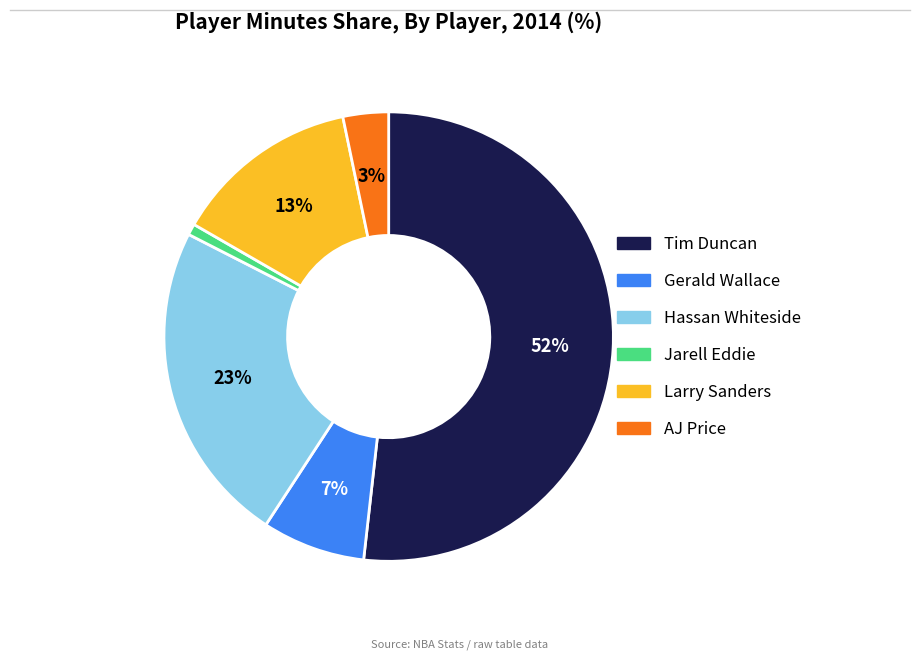

Do Hassan Whiteside and Jarell Eddie together represent more than half of the pie?

No